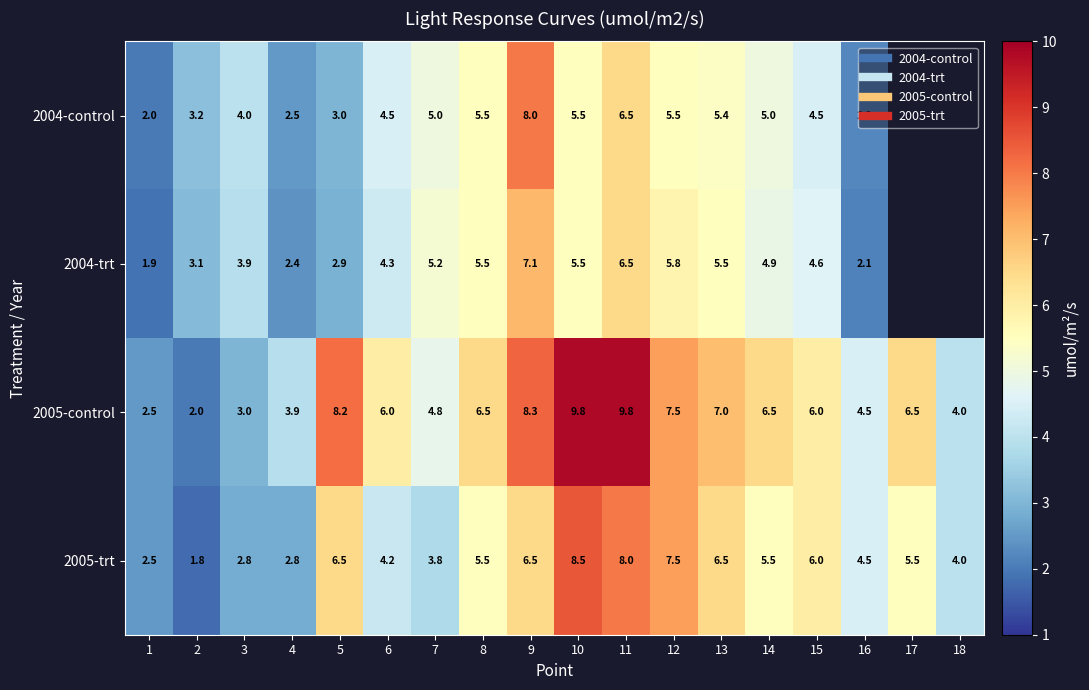

At which category is the sum across all series the highest?

11